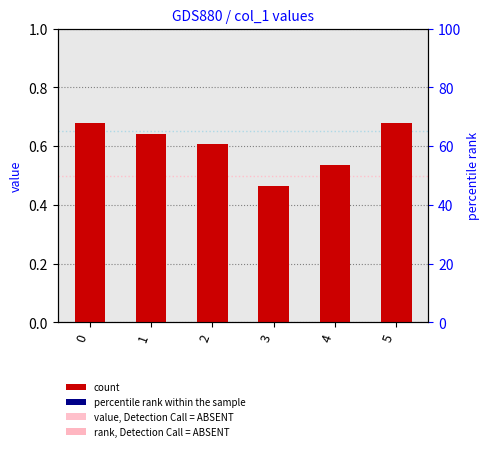

What is the sum of all values?

3.6